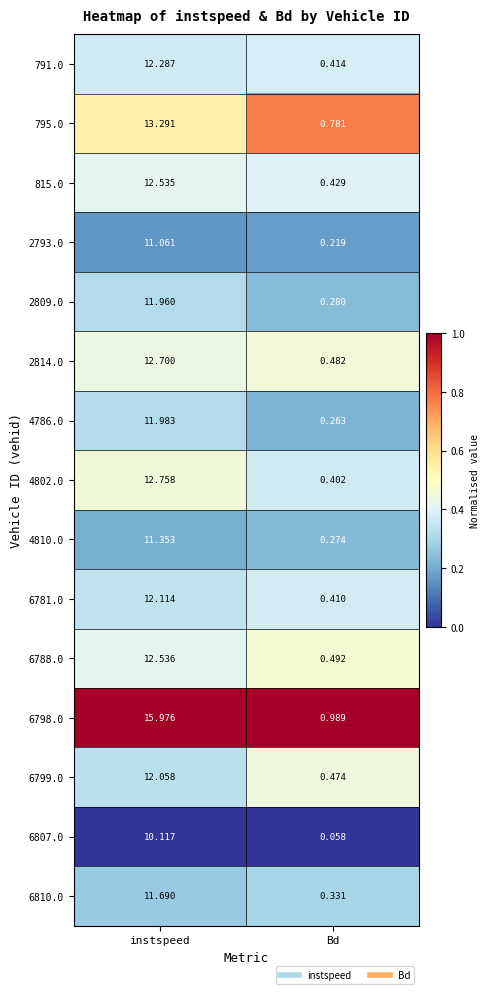

Which series has the widest spread of values?

6798.0